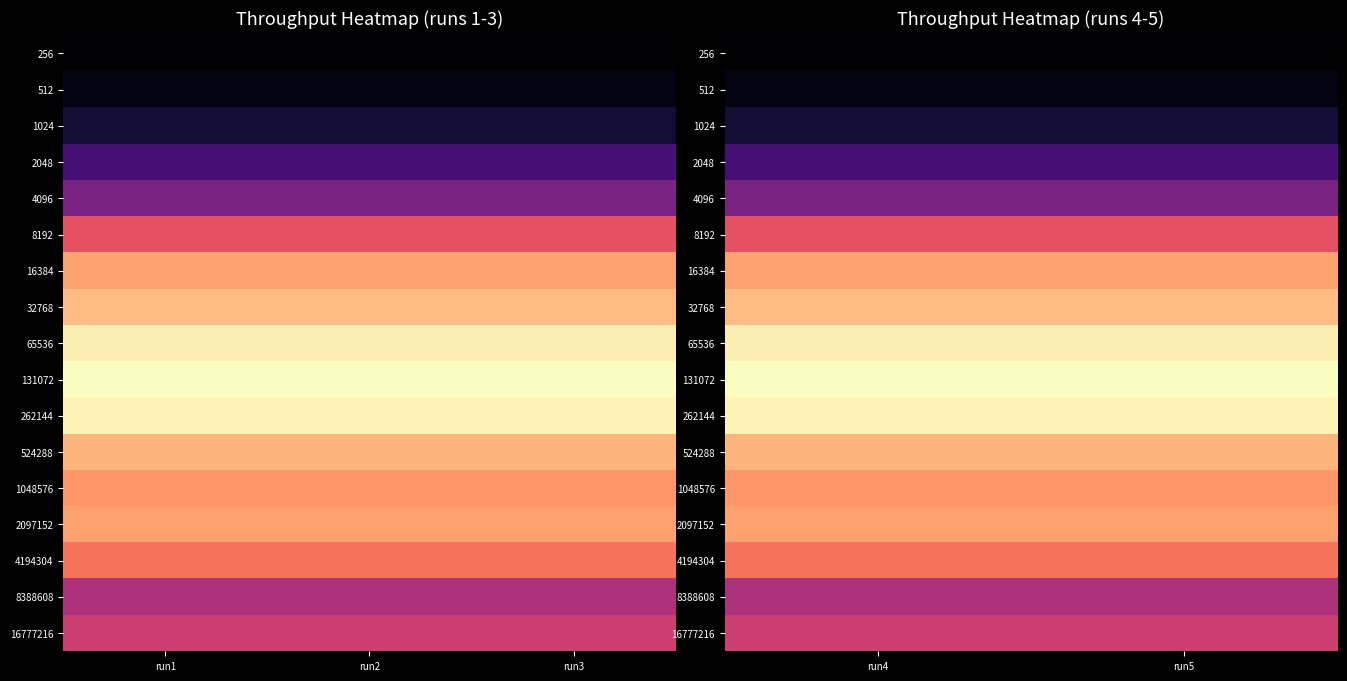

Count the number of data series in this chart.

17